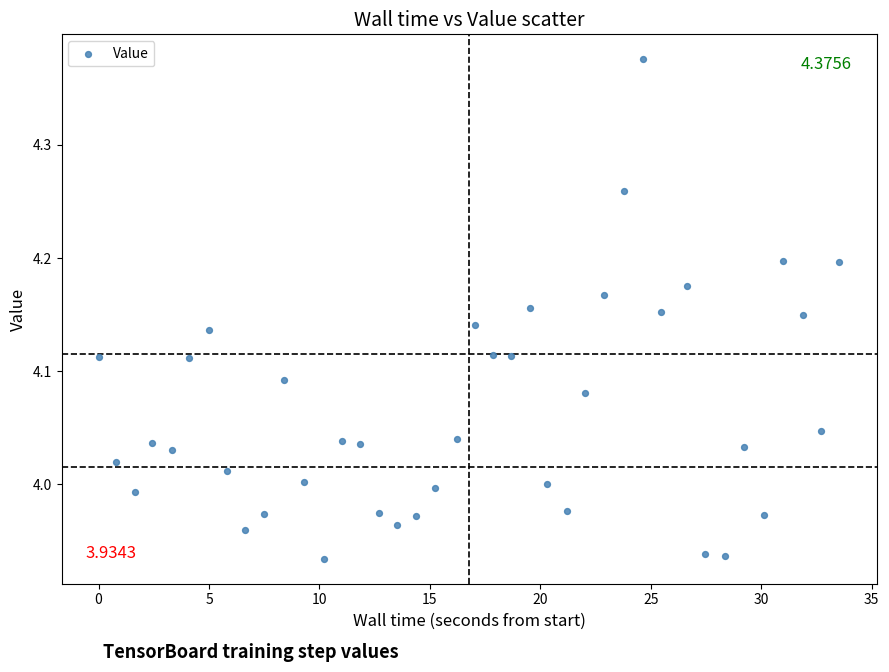

What is the range of X values (max minus min)?

33.5